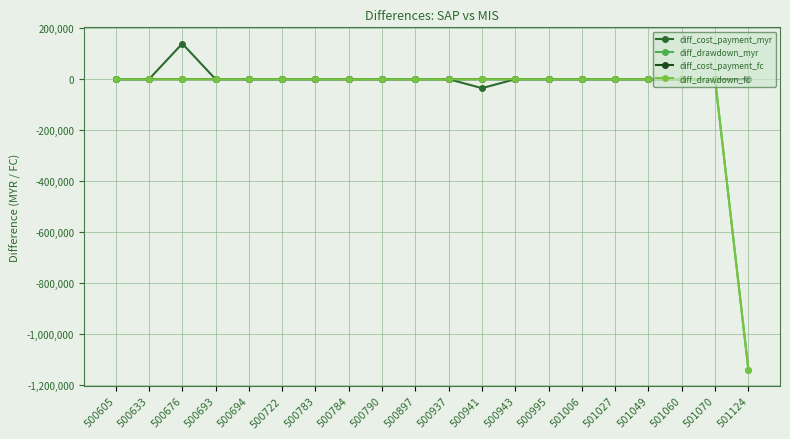

Does the chart have visible grid lines?

Yes